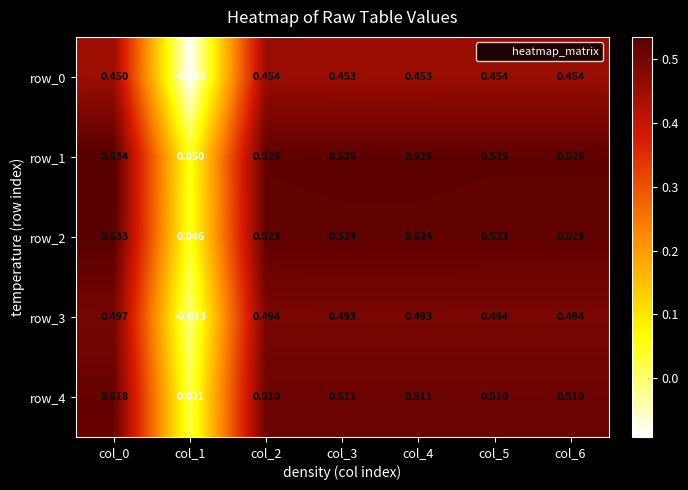

Is the value of row_4 at col_4 greater than the value of row_1 at col_0?

No